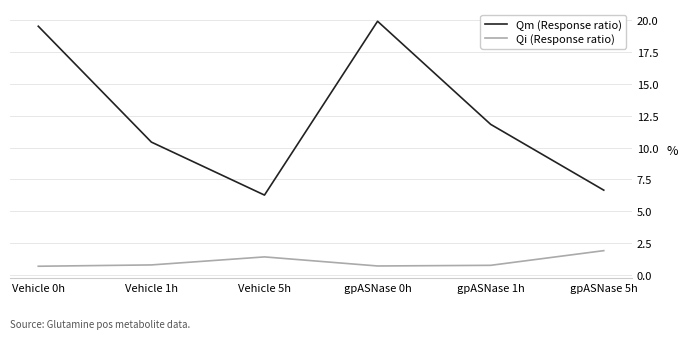

True or false: Qm (Response ratio) has more than 2 points higher than both neighbors.

False